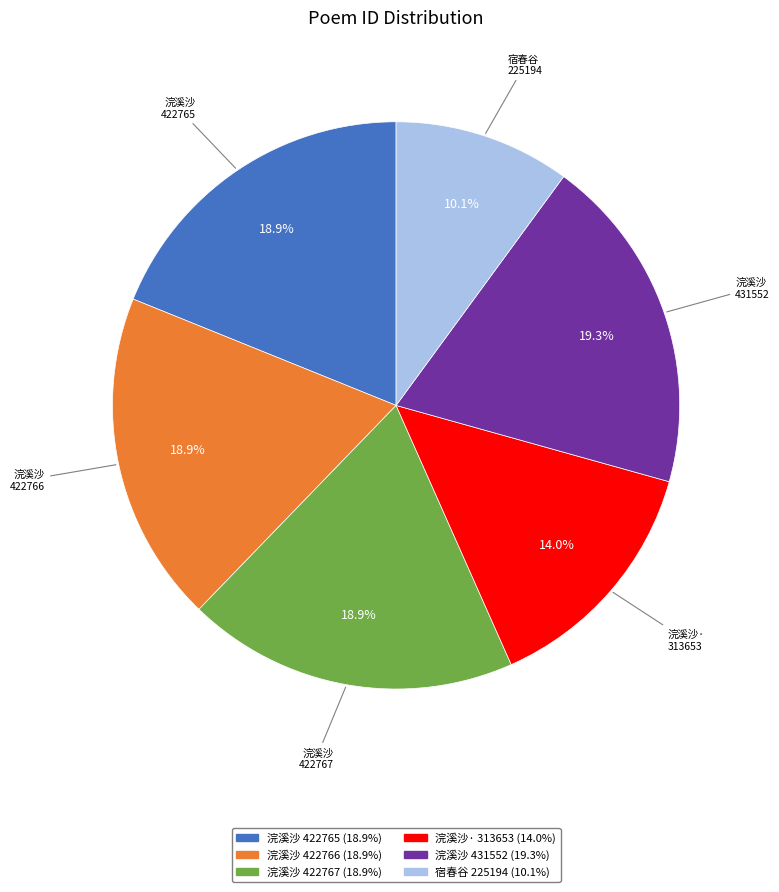

What is the smallest slice in the pie chart?

宿春谷 225194